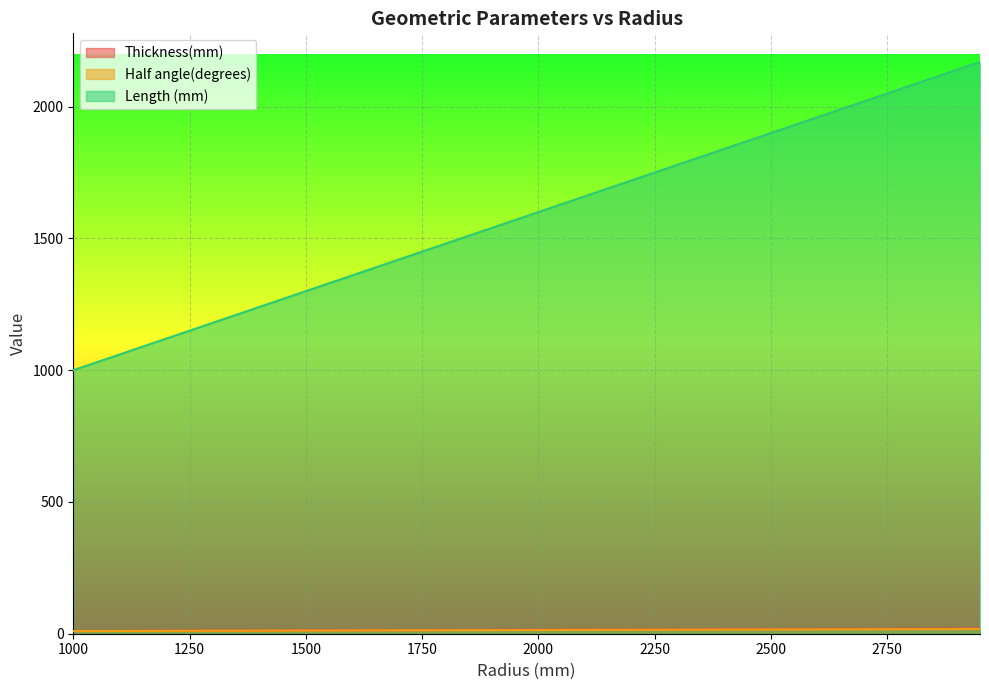

How many lines are shown in the chart?

3